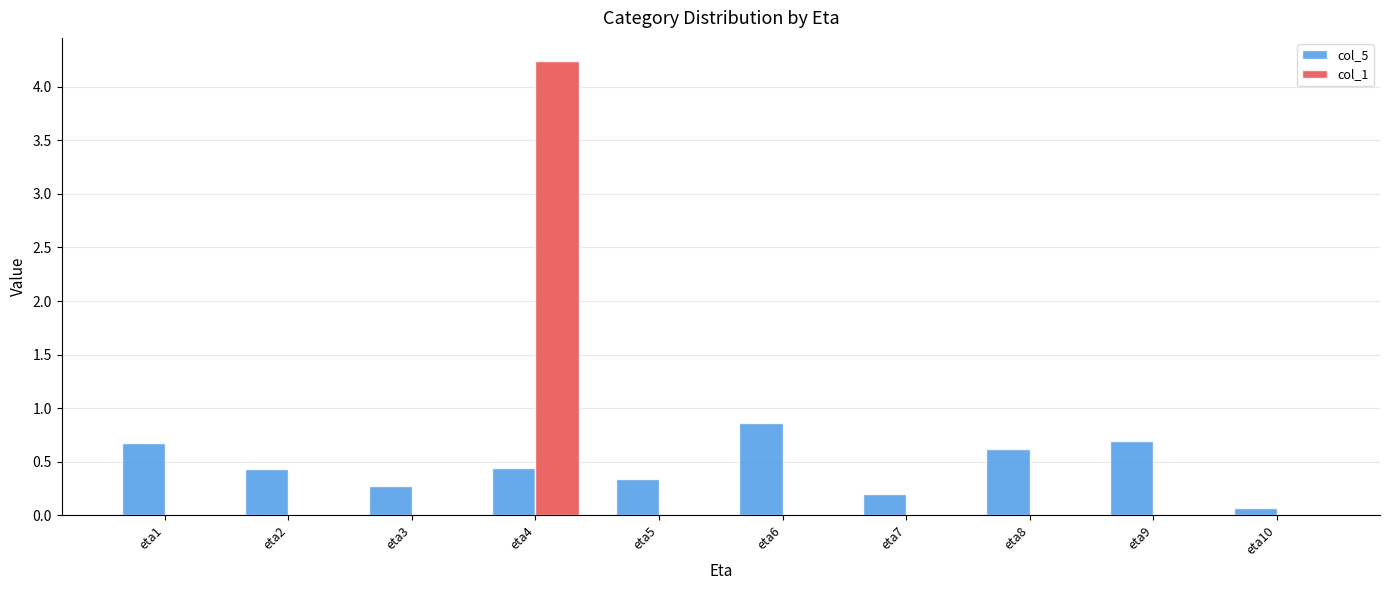

Reading left to right, extract all data points from this chart.

col_5: eta1=0.7	eta2=0.4	eta3=0.3	eta4=0.4	eta5=0.3	eta6=0.9	eta7=0.2	eta8=0.6	eta9=0.7	eta10=0.1
col_1: eta1=0.0	eta2=0.0	eta3=0.0	eta4=4.2	eta5=0.0	eta6=0.0	eta7=0.0	eta8=0.0	eta9=0.0	eta10=0.0